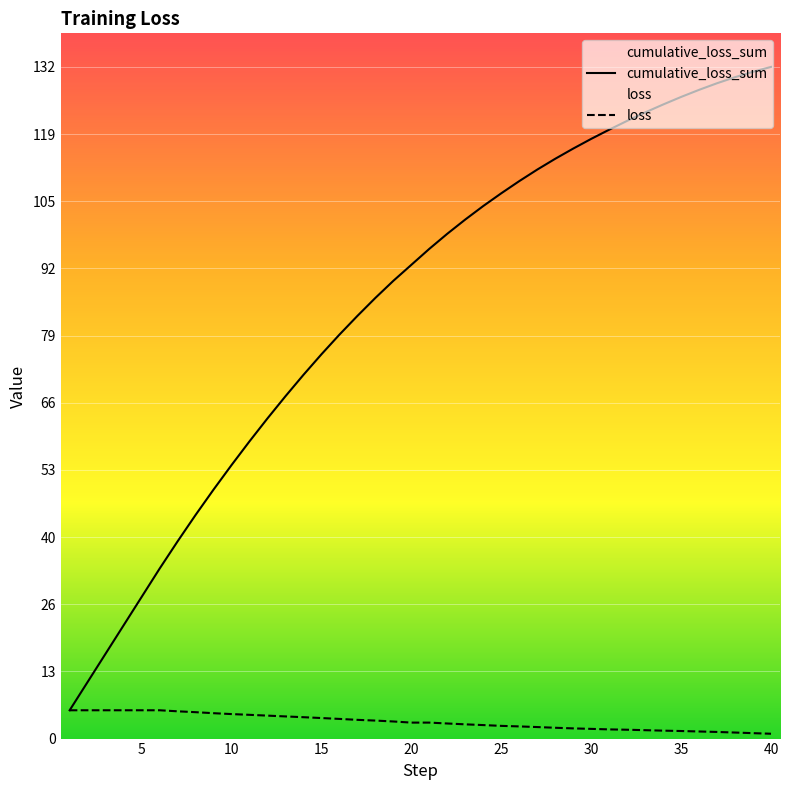

How many values in the cumulative_loss_sum series are below 96?

20